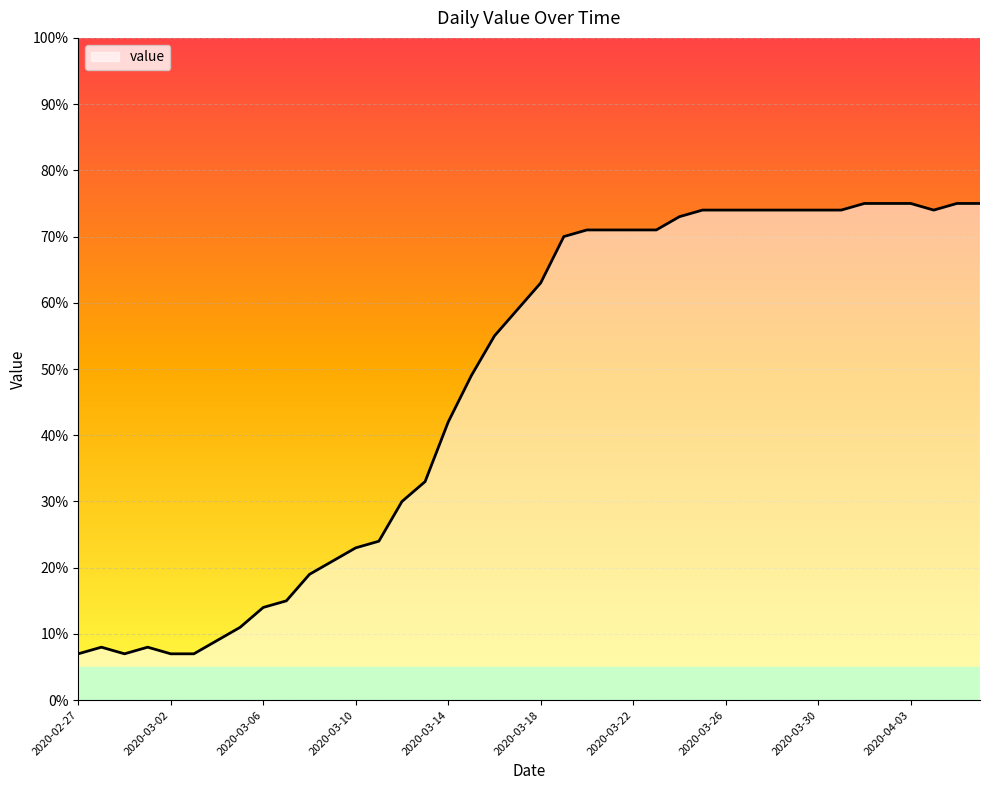

What is the maximum value shown in the chart?

75